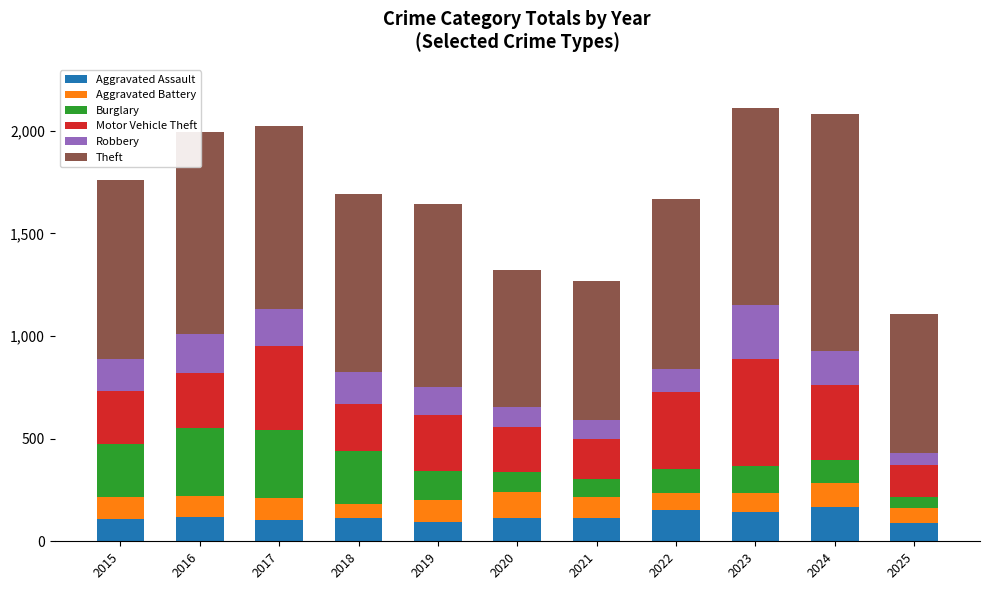

How many categories are shown in the chart?

11